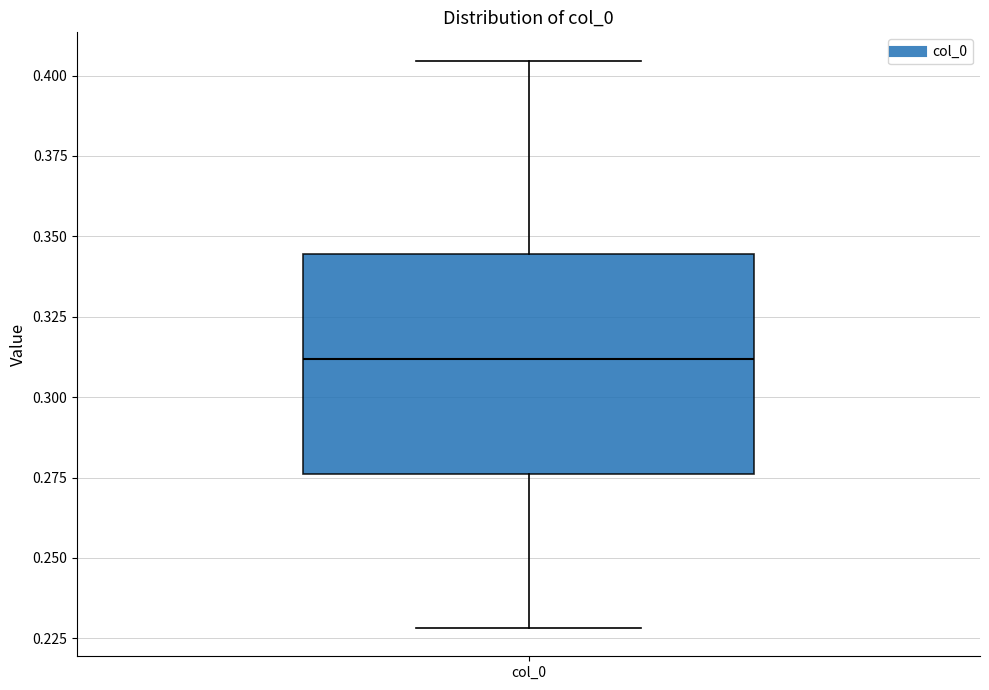

Transcribe this box plot: give where the median line is, the range the box spans, and where the two whiskers end, as read against the y-axis. The values are not printed on the chart, so give them approximately, as read against the axis.

median 0.310, box 0.275 to 0.345, whiskers 0.230 to 0.405